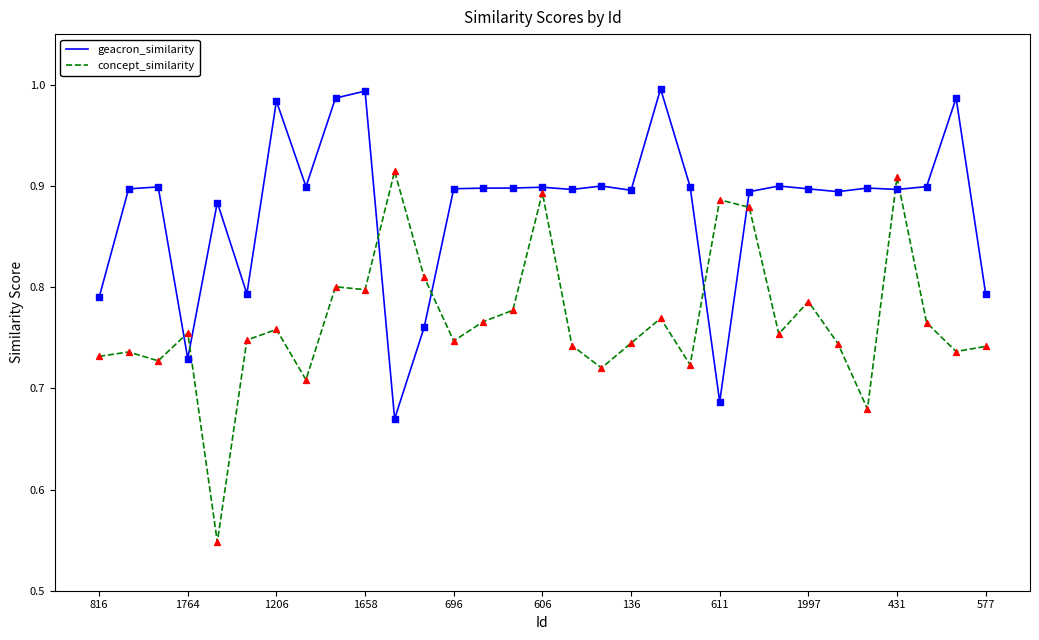

Which series has the largest total across all categories?

geacron_similarity